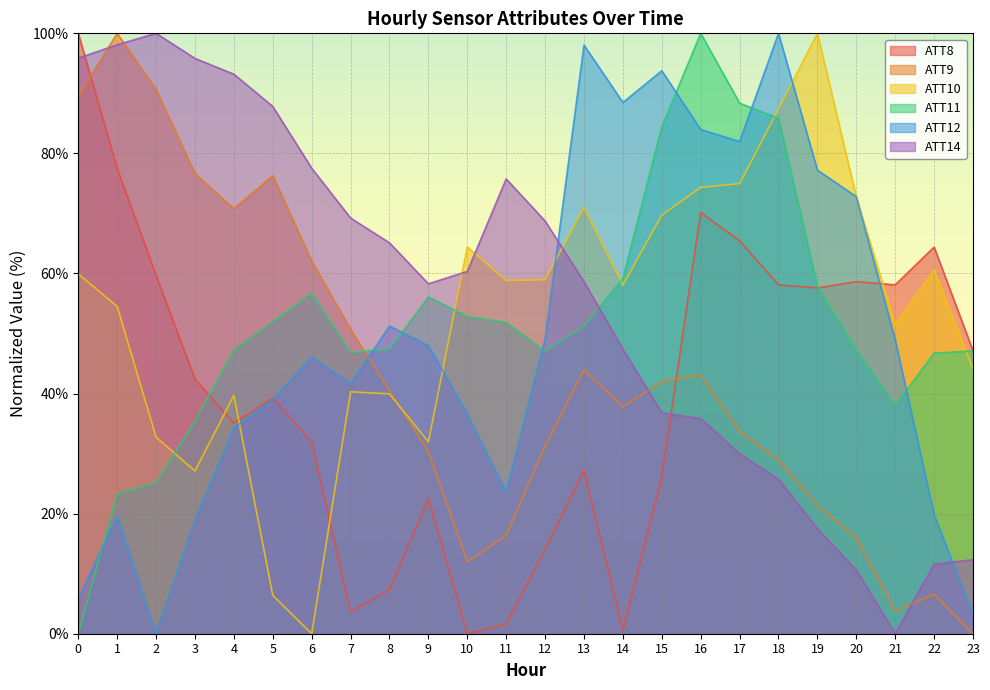

Where do ATT11 and ATT14 first cross each other?

13 and 14